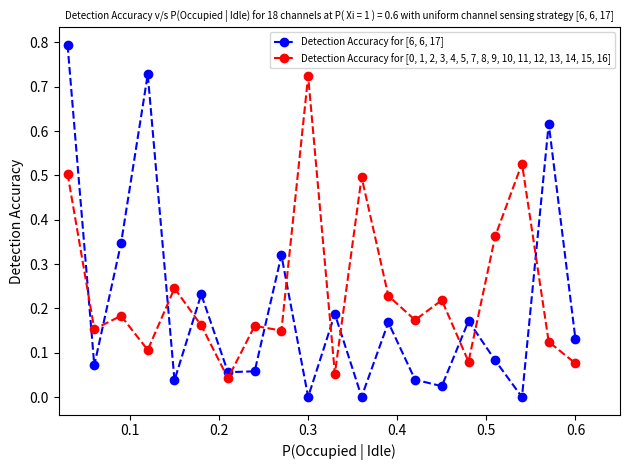

What is the maximum value shown in the chart?

0.8